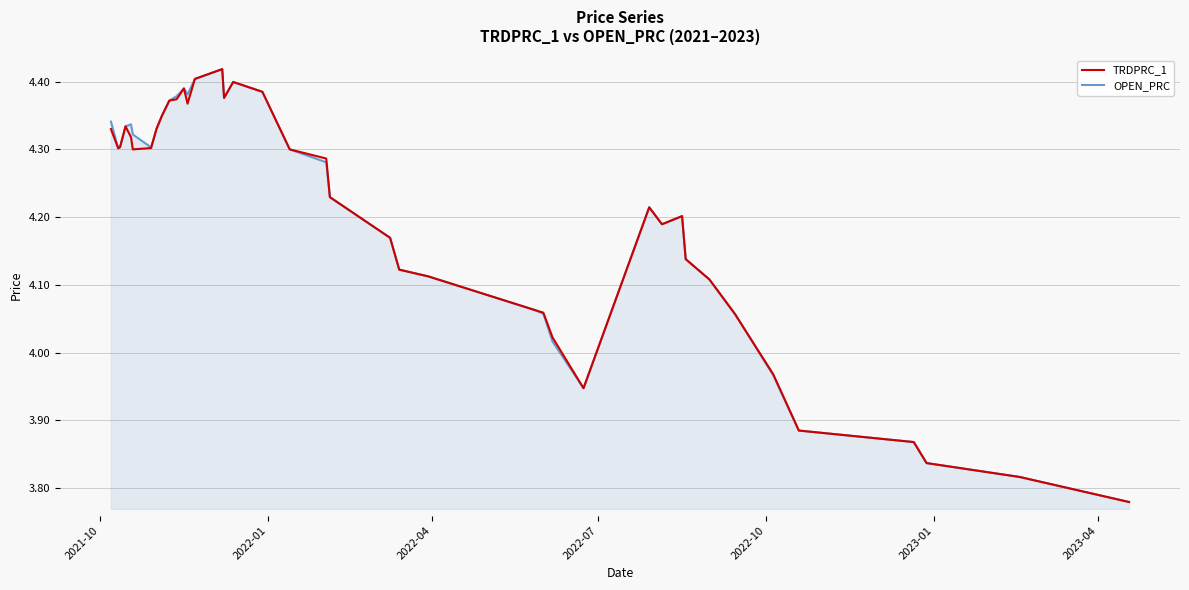

What is the difference between the maximum and minimum values in the OPEN_PRC series?

0.6